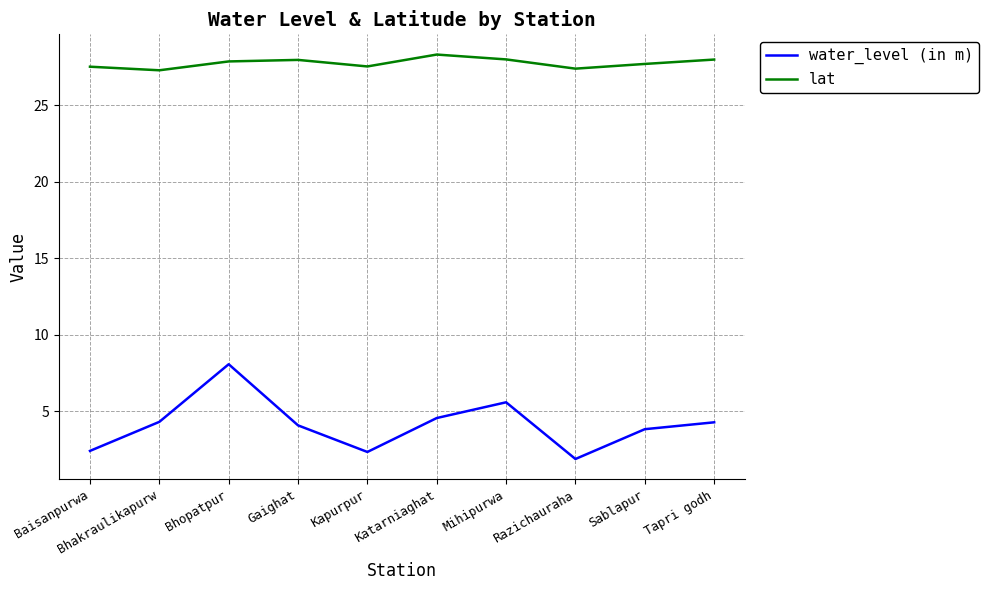

In lat, how many points are lower than both neighbors (excluding endpoints)?

3